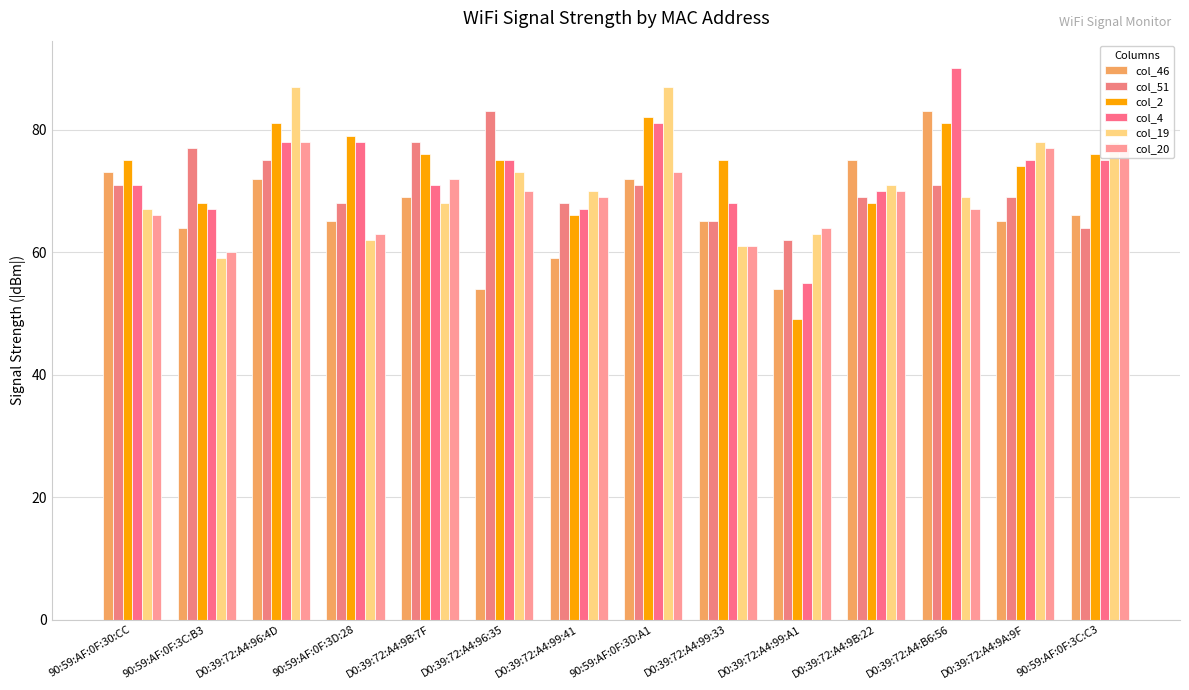

Rank the series by their maximum value, from highest to lowest.

col_4, col_19, col_46, col_51, col_2, col_20